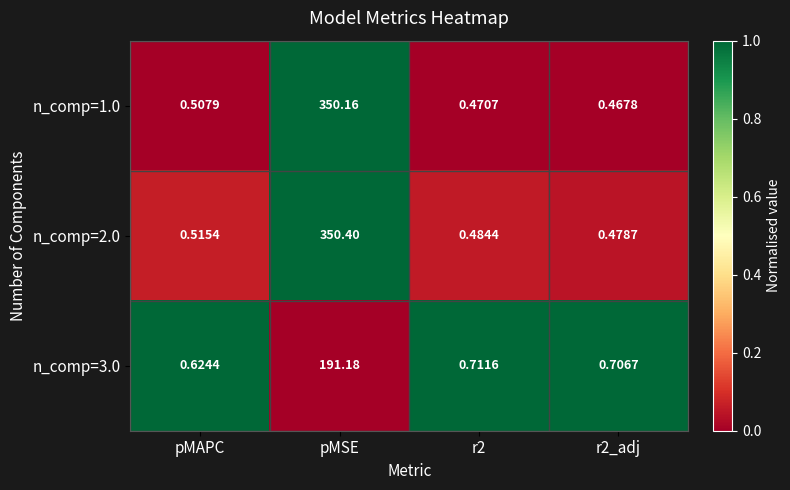

List the series in order of their peak value, lowest first.

n_comp=3.0, n_comp=1.0, n_comp=2.0